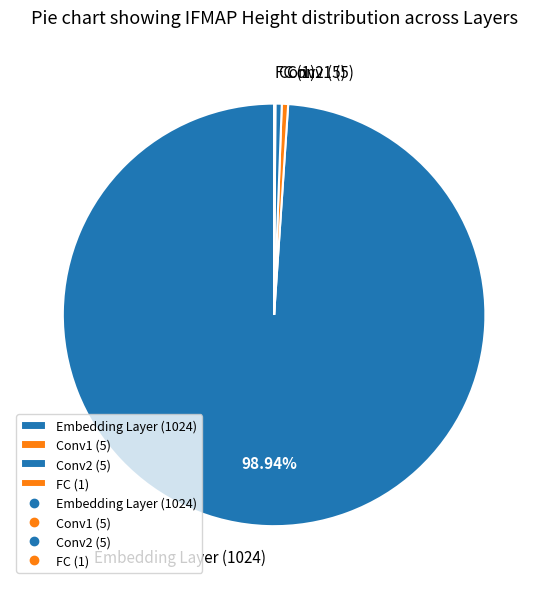

Approximately how many times larger is the value at Conv2 (5) compared to Conv1 (5)?

1.0